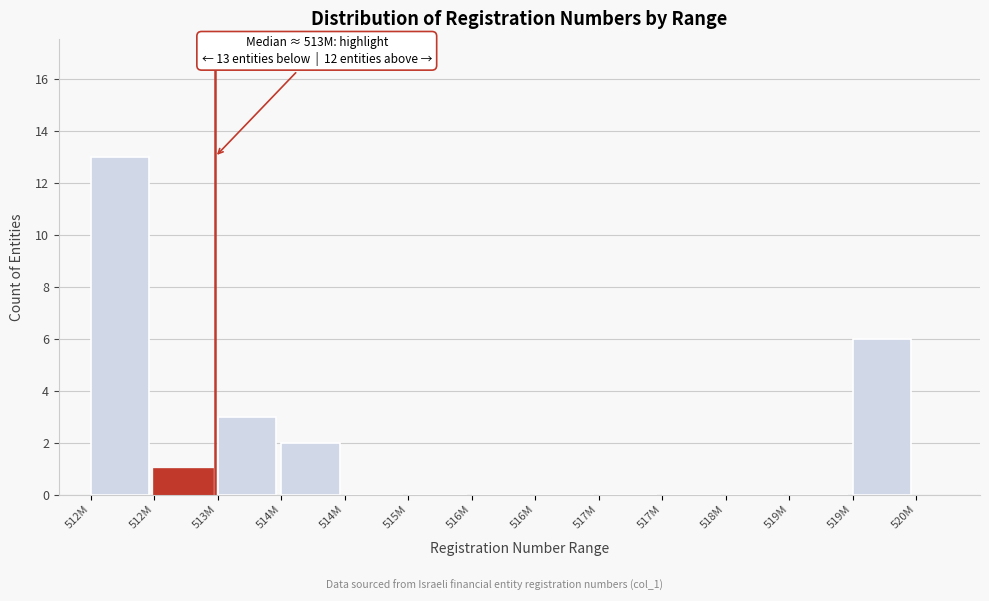

Are the bars horizontal?

No